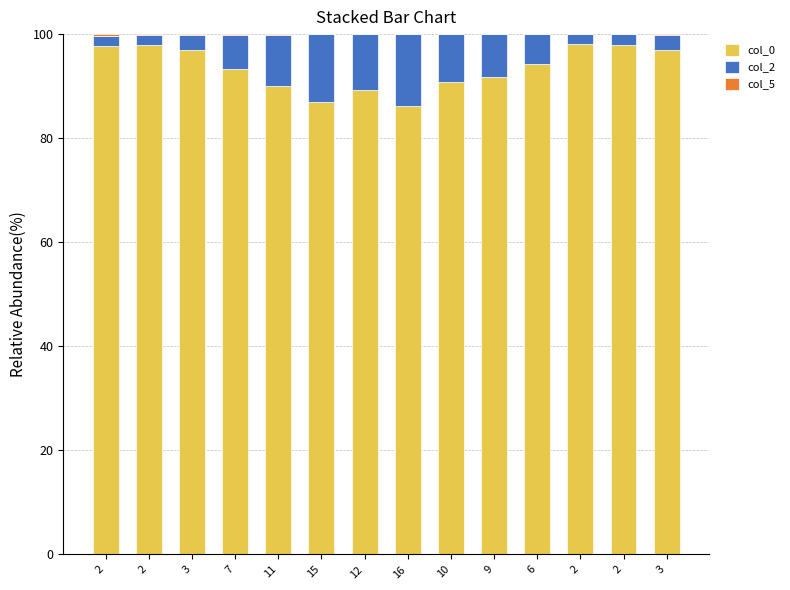

How many distinct data groups are displayed?

3